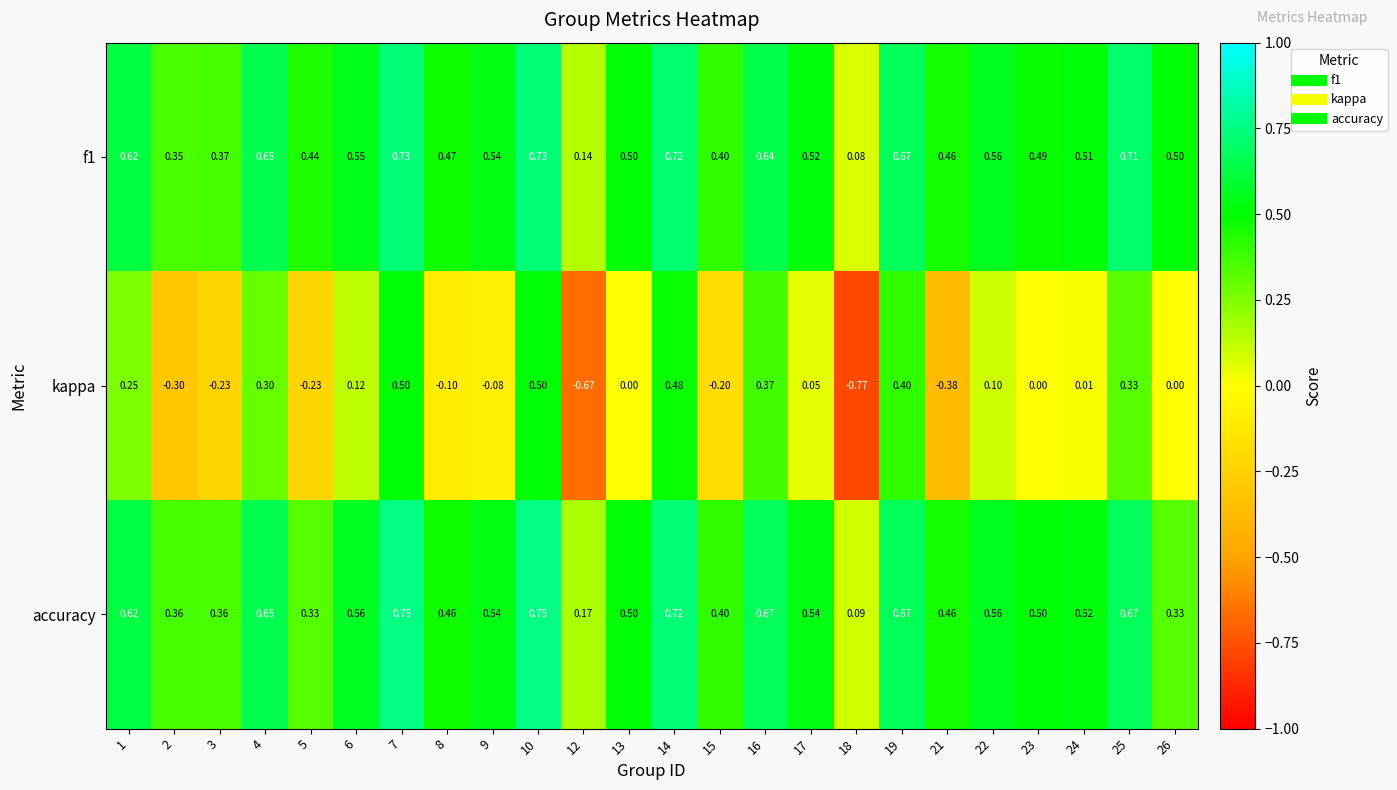

Between 15 and 22, which series saw the biggest shift?

kappa